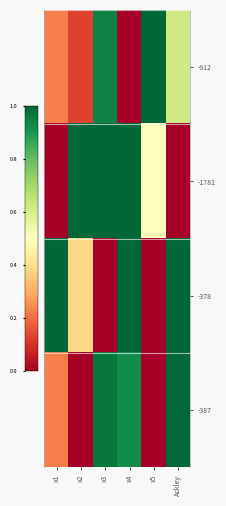

At which category is the sum across all series the highest?

x4